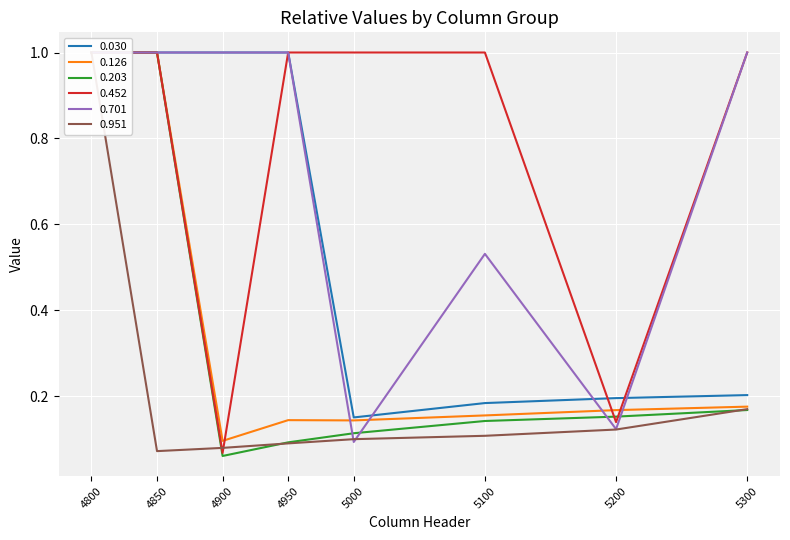

What is the sum of all 0.203 values?

2.7